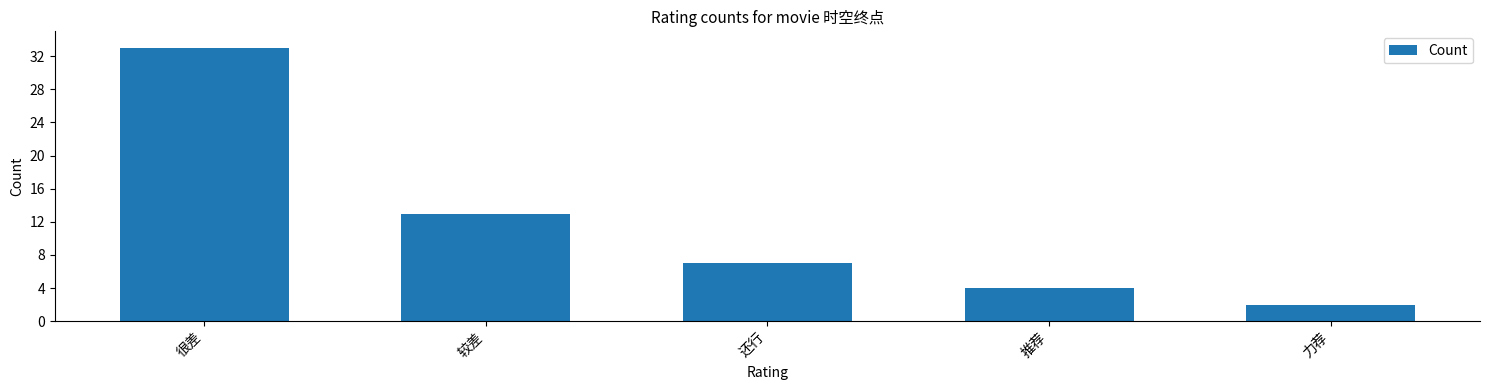

Which has a higher value, 还行 or 很差?

很差